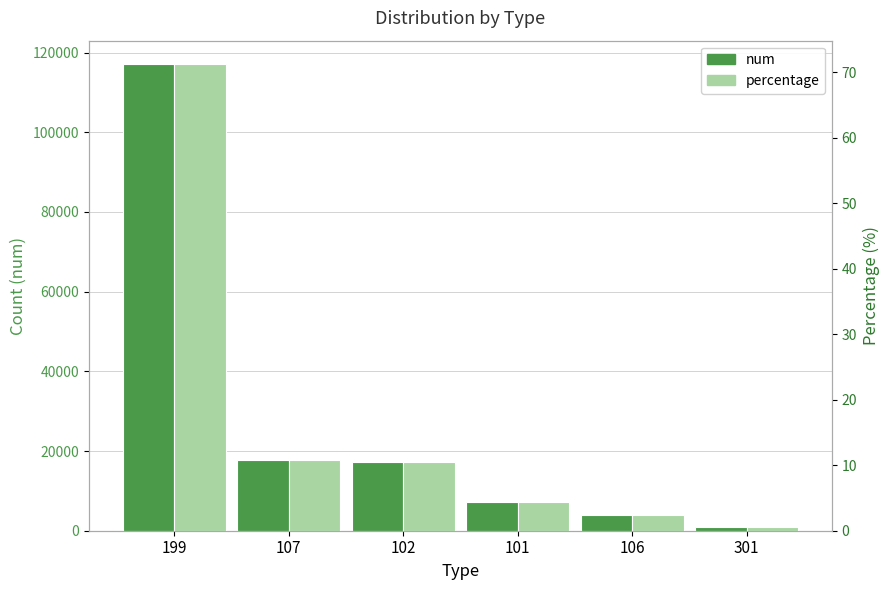

What value does the num series have at 101?

7130.0